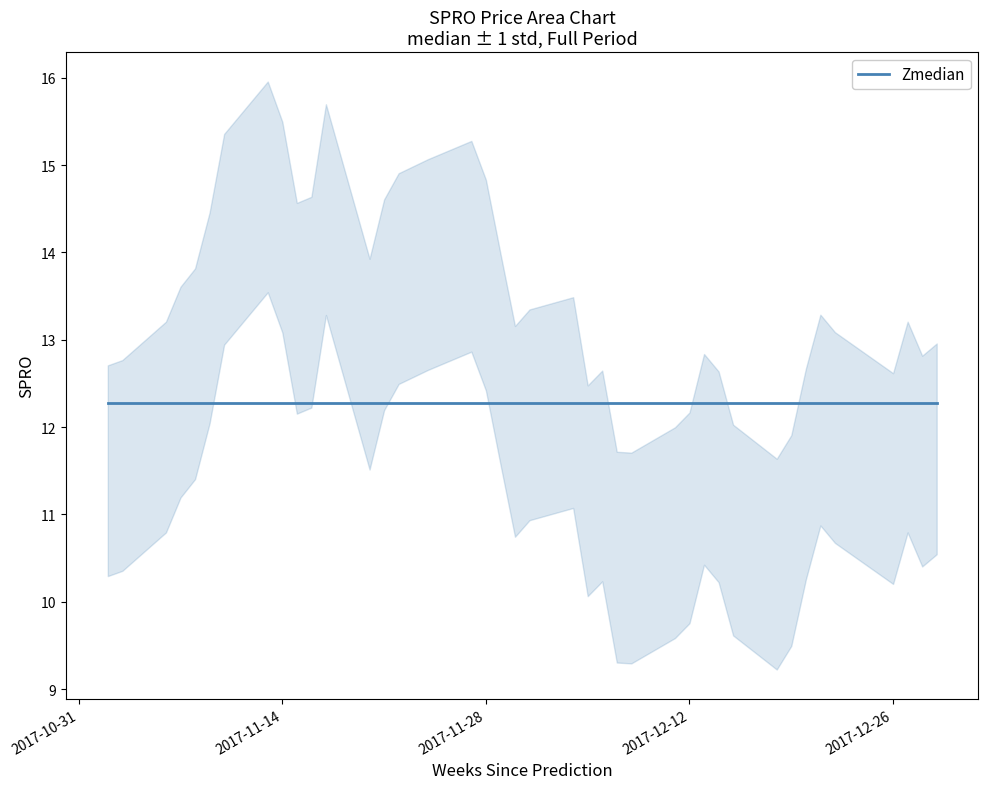

What is the label of the 25th point from the right?

2017-11-24